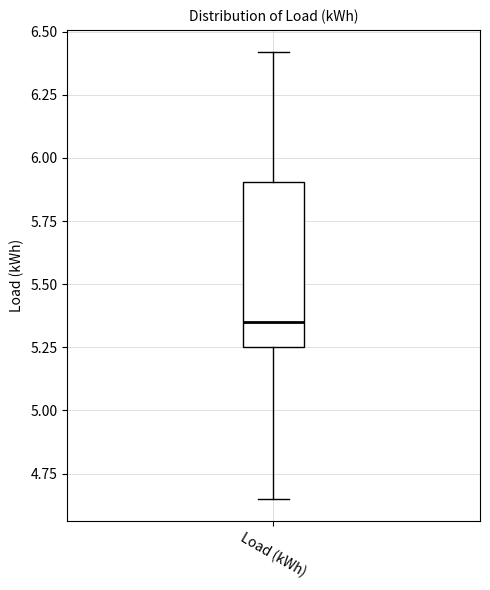

Where is the lower edge of the box for Load (kWh) on the y-axis? The values are not printed on the chart, so give them approximately, as read against the axis.

5.25